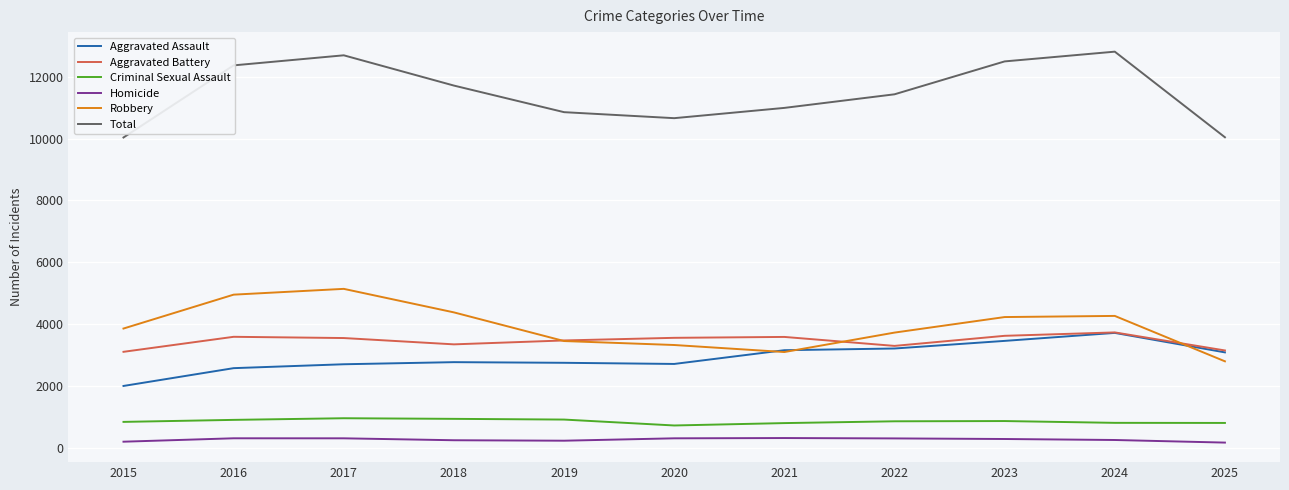

True or false: Criminal Sexual Assault and Total cross at least once.

False